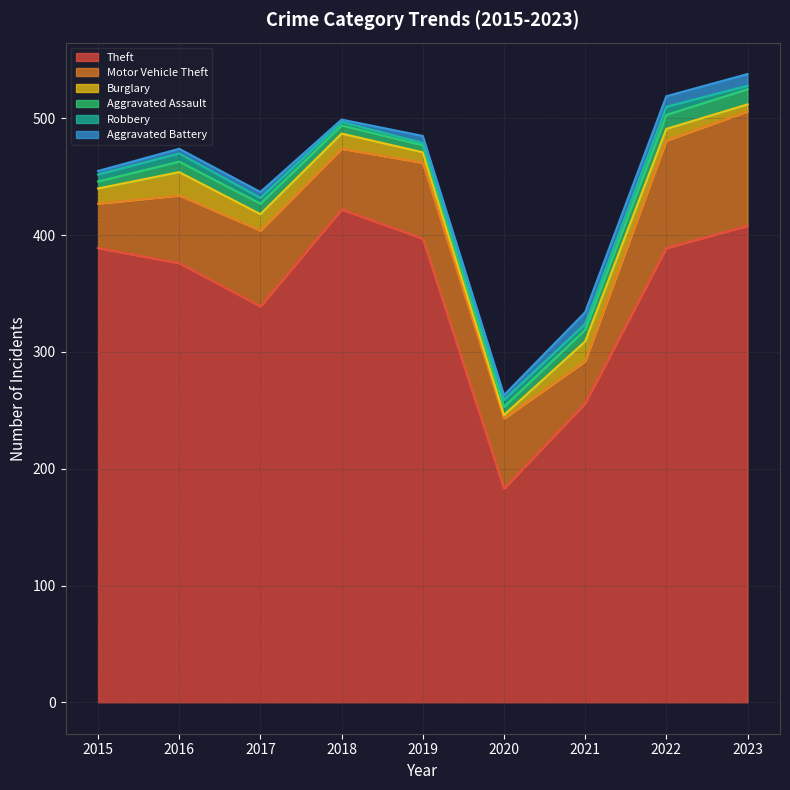

Which category has the highest value in the Burglary series?

2016